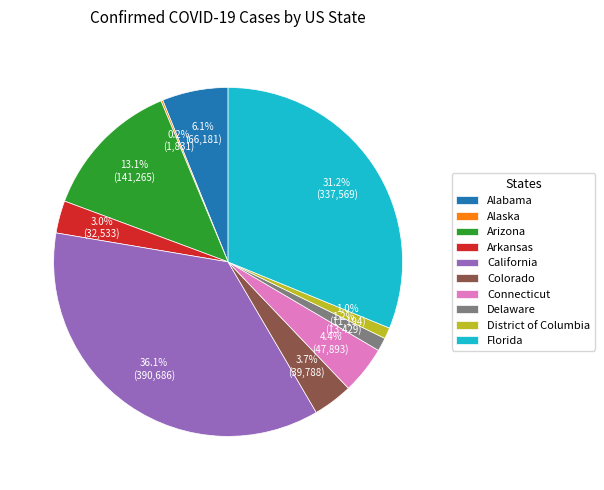

Combined, what portion of the pie is Arkansas and Connecticut?

7.4%